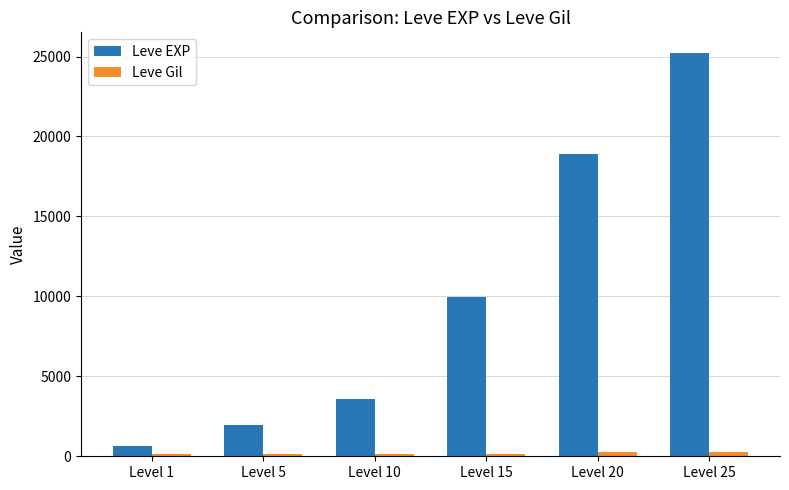

Count the number of categories in the chart.

6